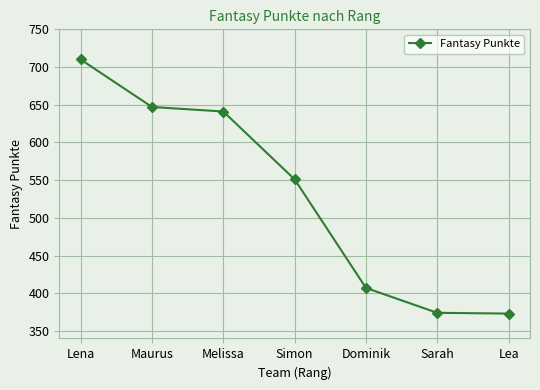

At which label does the data first exceed 551?

Lena